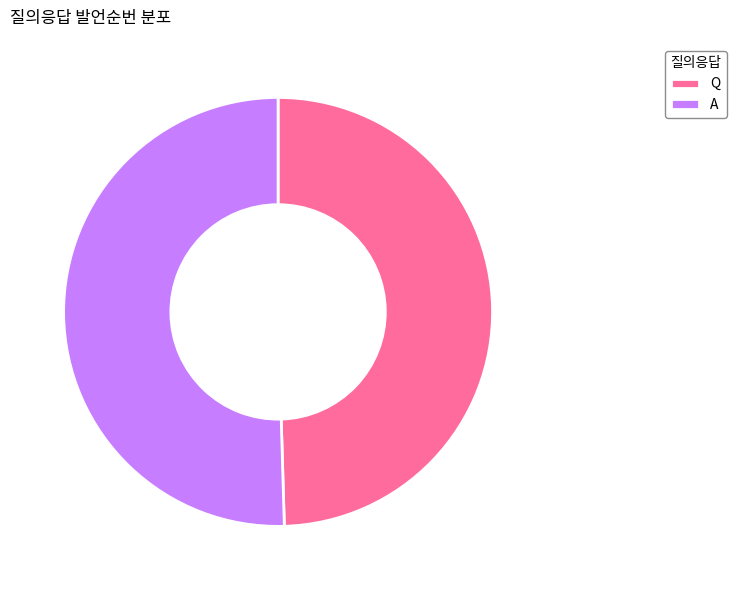

What is the ratio of the value at Q to the value at A?

1.0